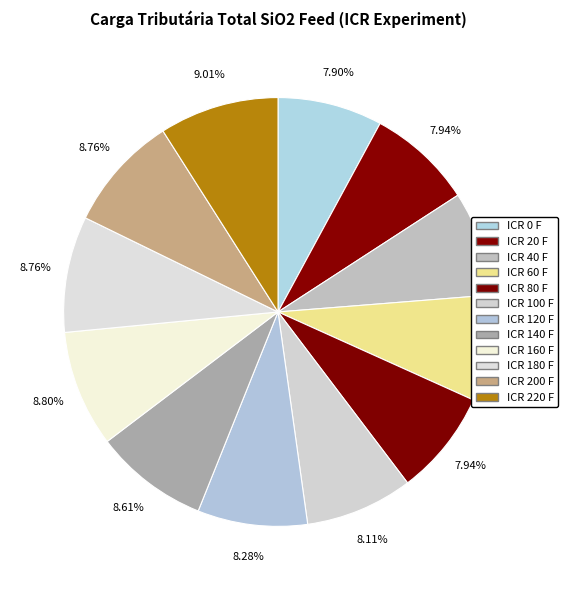

Rank the categories by value from lowest to highest.

ICR 0 F, ICR 40 F, ICR 20 F, ICR 80 F, ICR 60 F, ICR 100 F, ICR 120 F, ICR 140 F, ICR 180 F, ICR 200 F, ICR 160 F, ICR 220 F